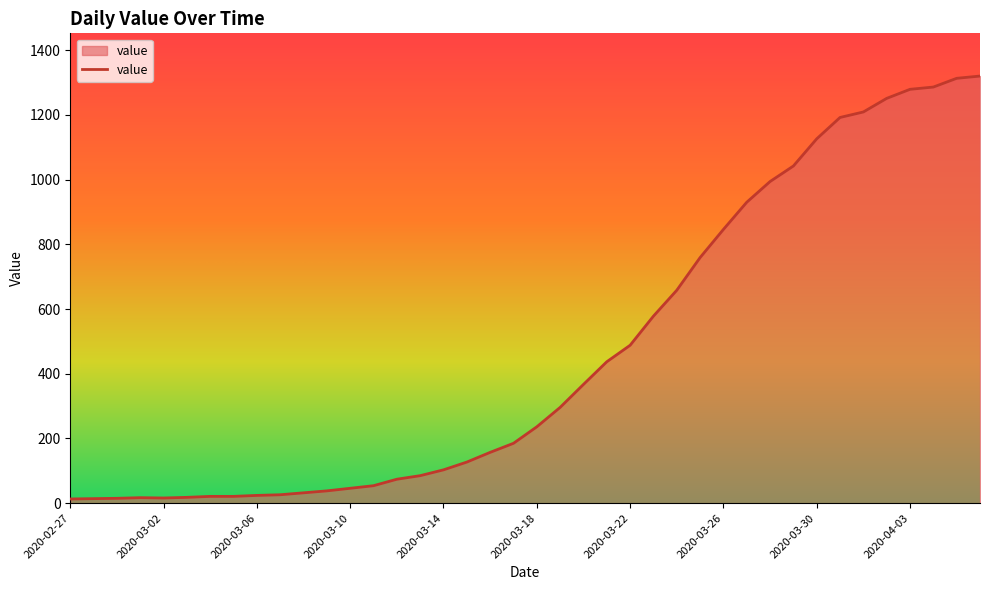

Where is the first local maximum?

2020-03-01